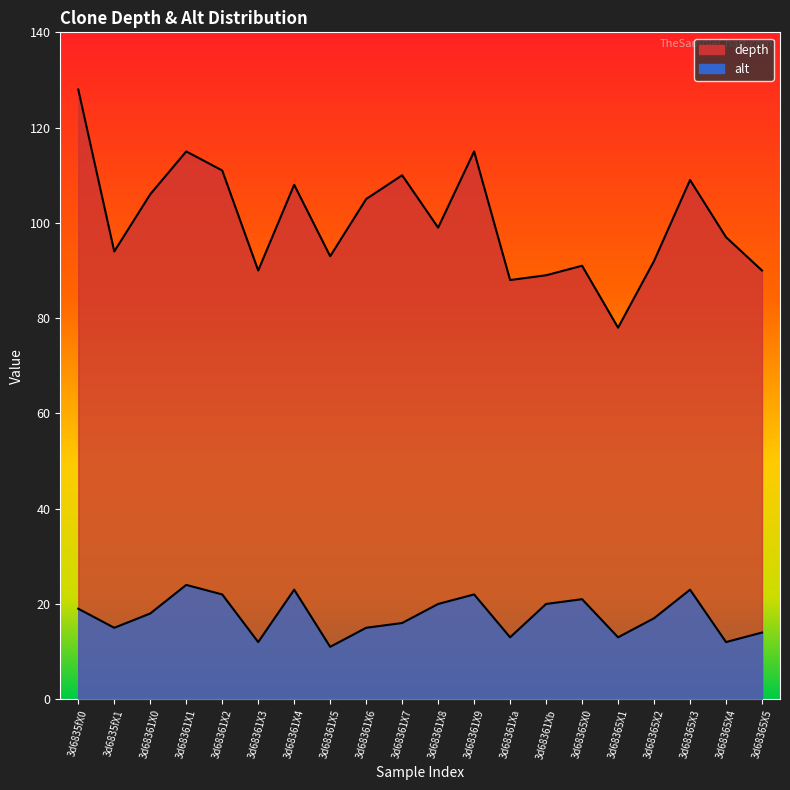

True or false: alt and depth intersect in this chart.

False